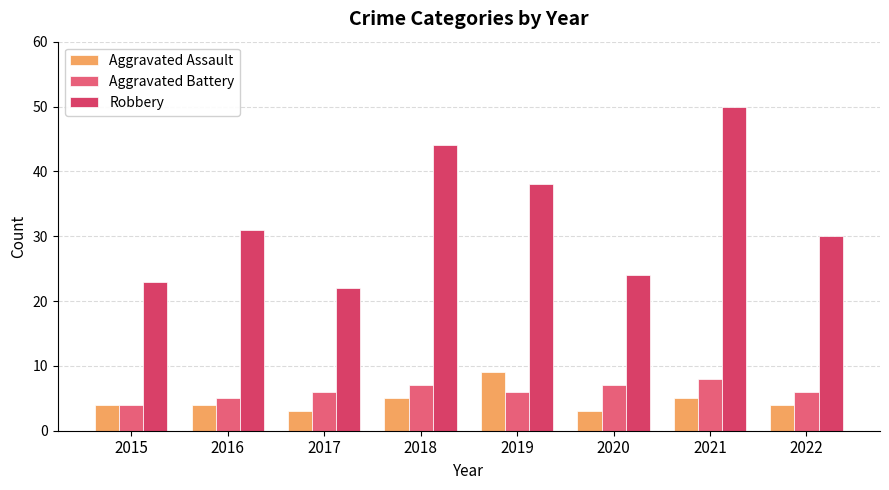

How many groups of bars are there?

8